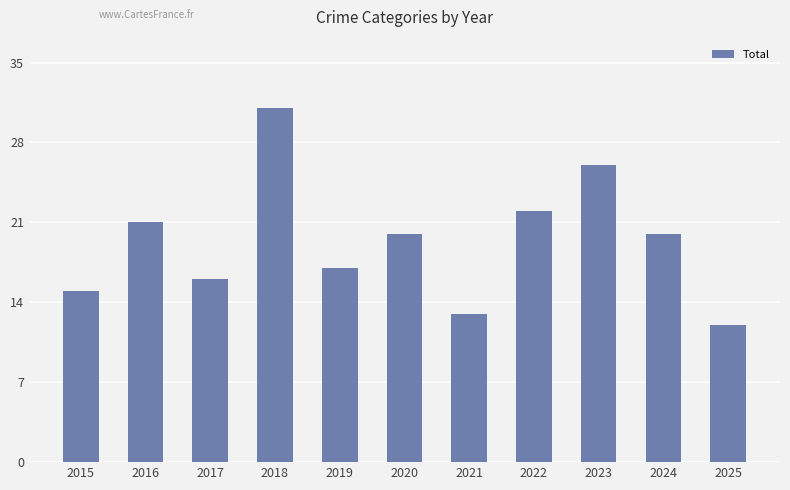

Is it true that the value at 2017 is 25?

False